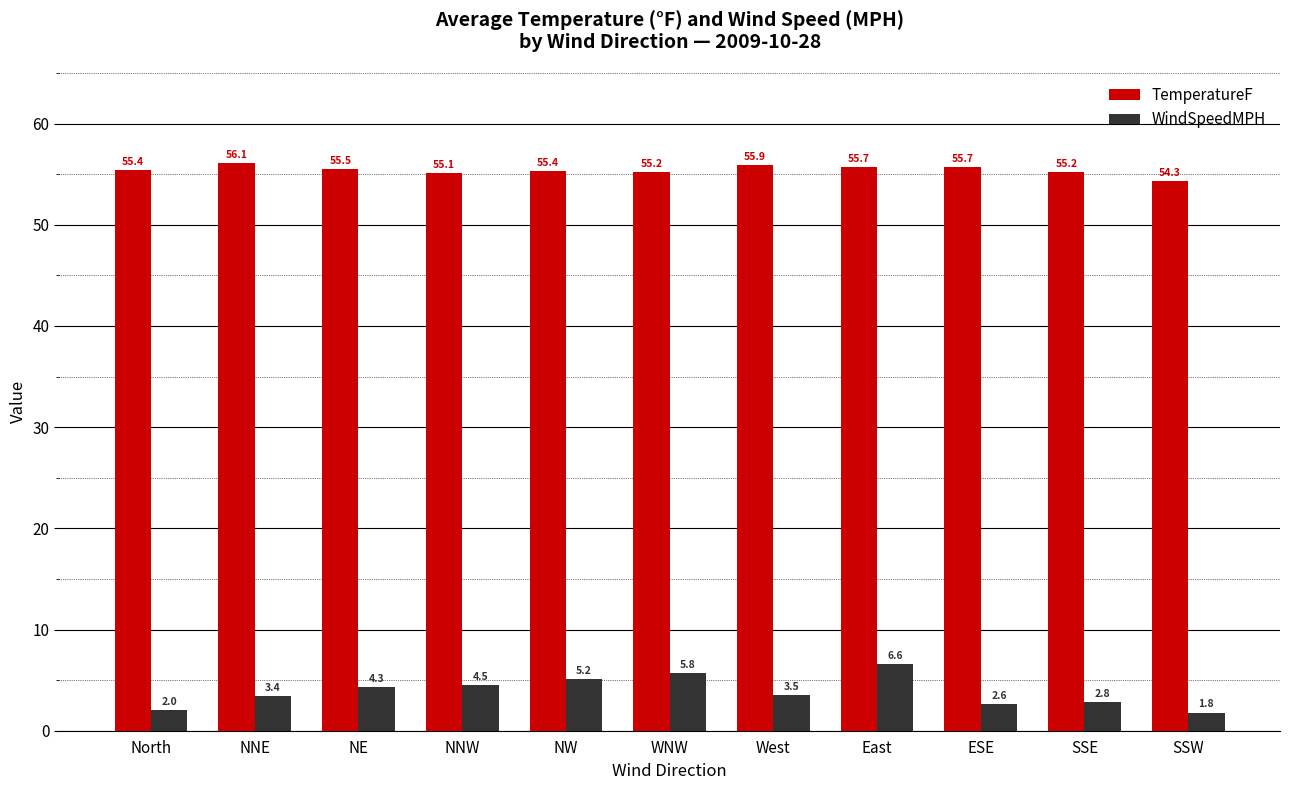

What position from the left is North?

1